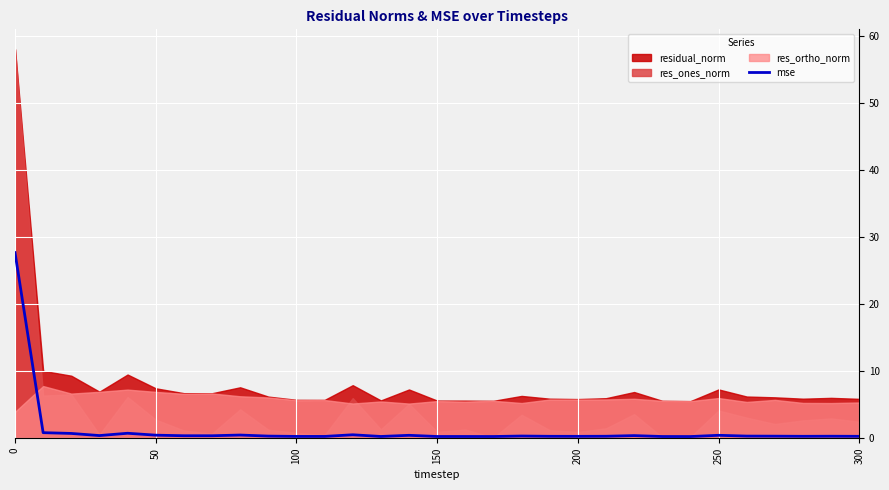

Is it true that mse equals 0.4 at 250?

True